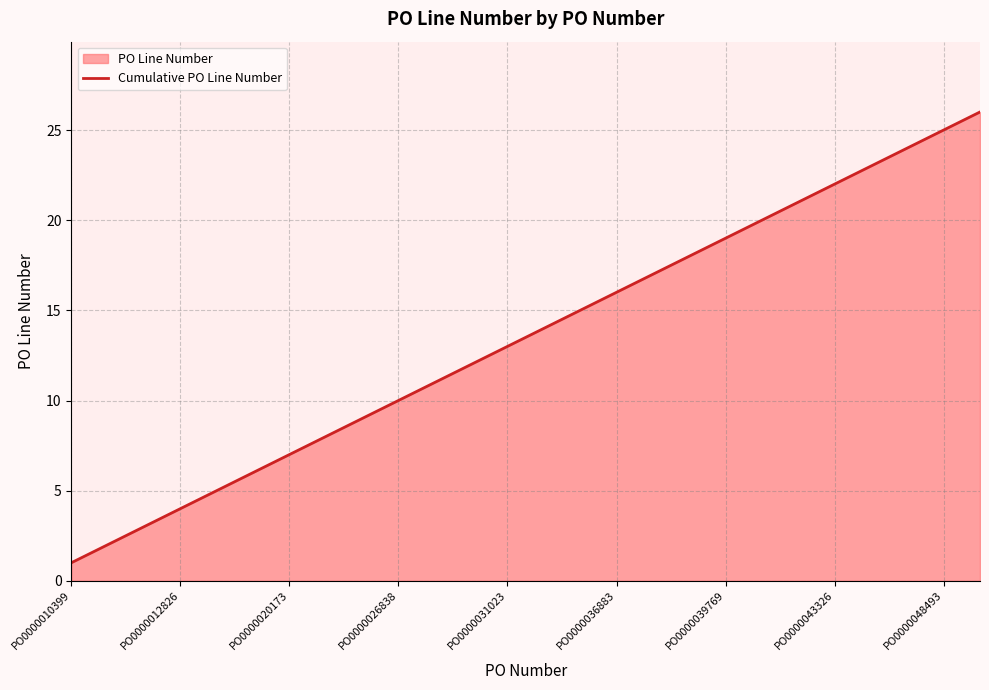

Between PO0000020173 and PO0000048493, which is larger?

PO0000048493